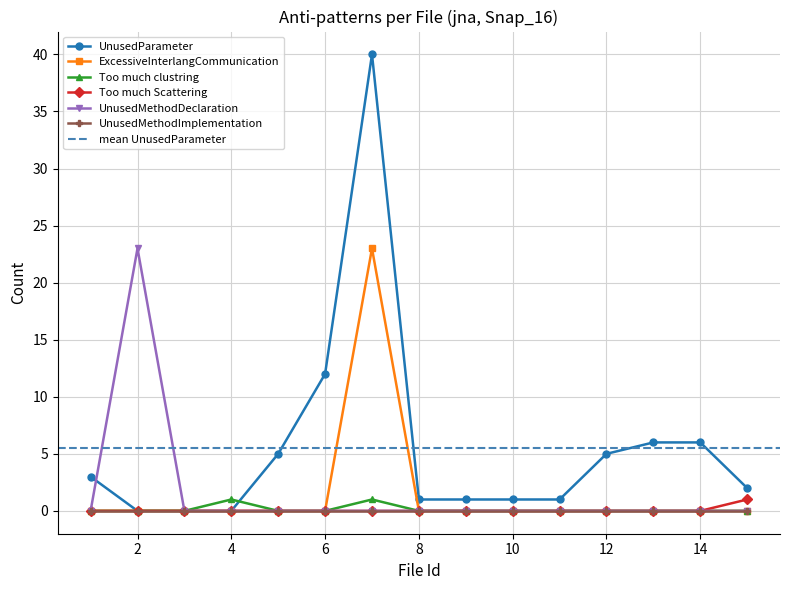

At how many categories does at least one series exceed 34?

1